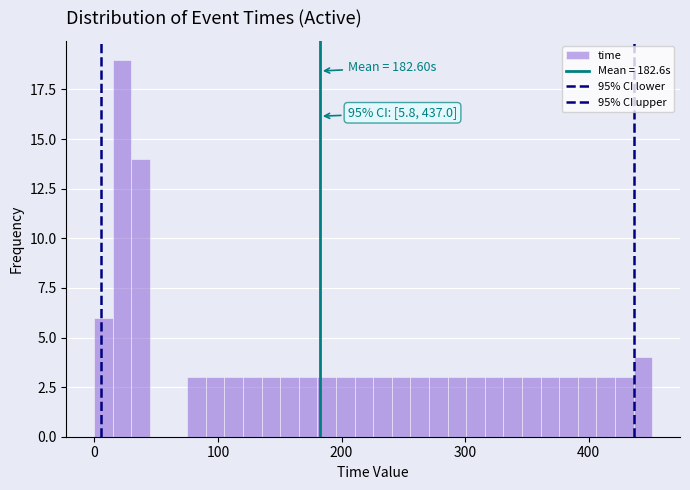

Around what value on the x-axis is the tallest bar? Give the approximate position of its centre, as read against the axis.

20